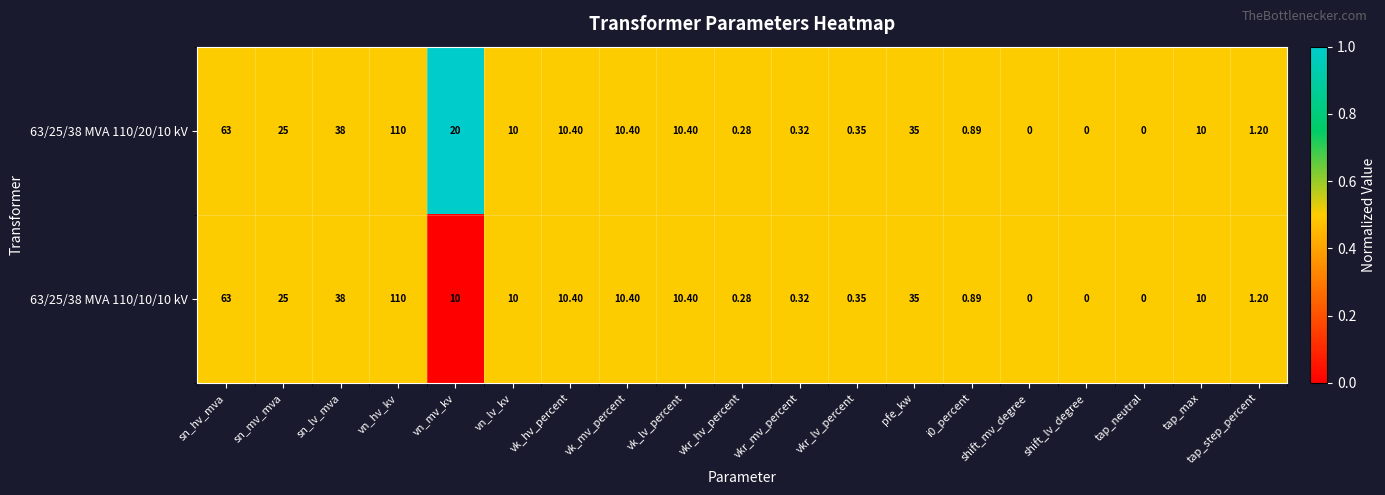

Where is 63/25/38 MVA 110/10/10 kV nearest to the value 55?

sn_hv_mva